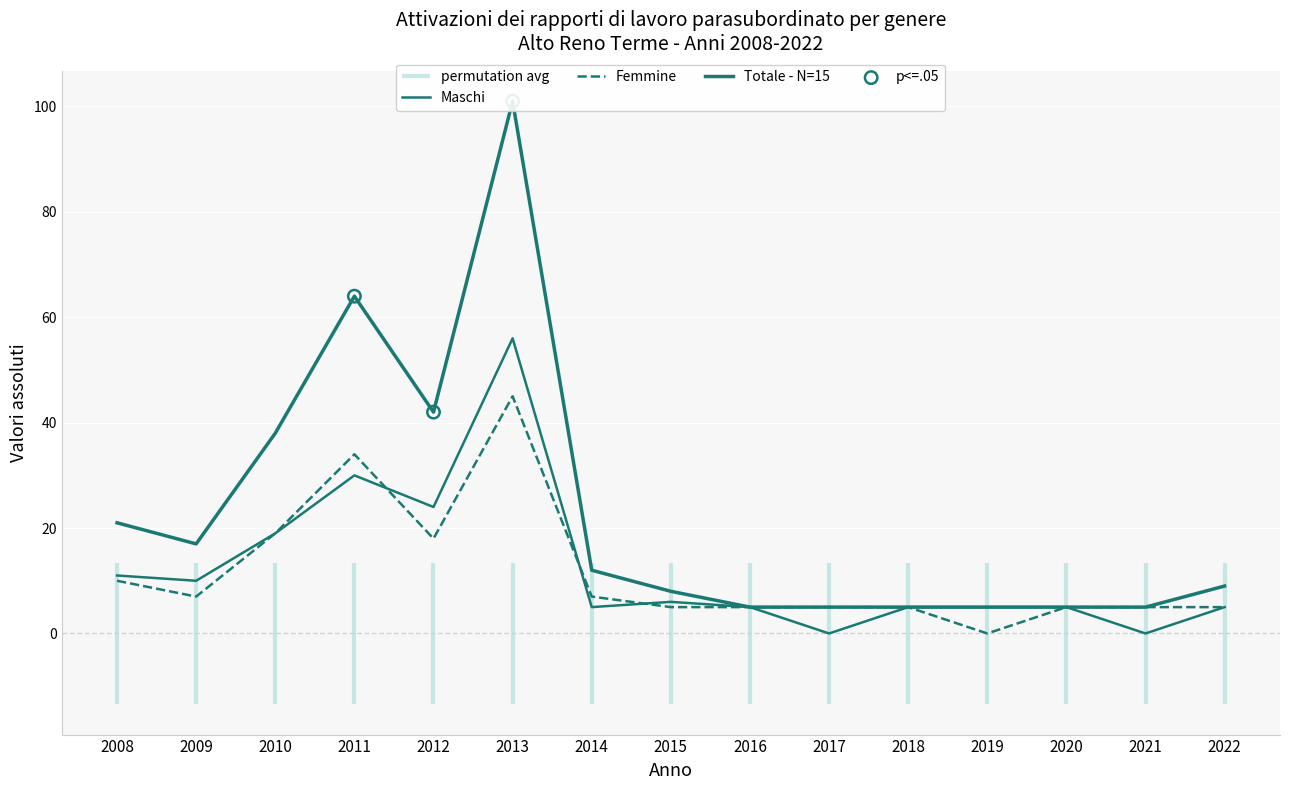

What is the total value across all series at 2008?

42